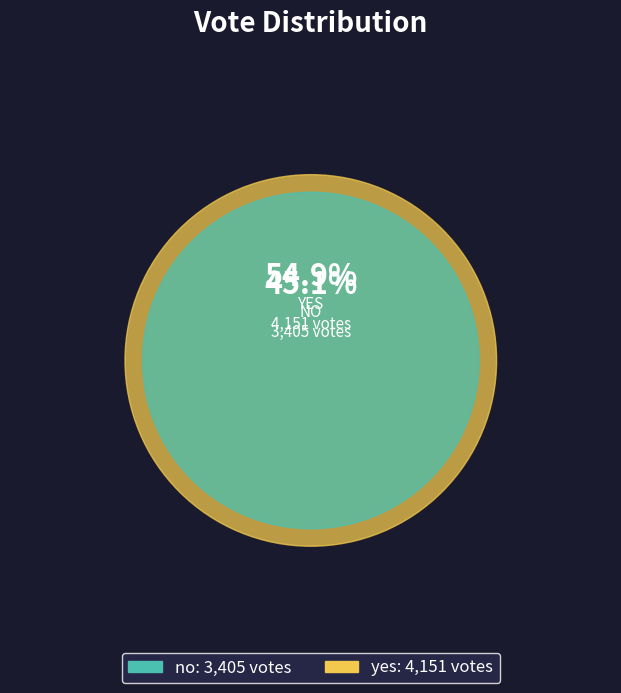

What is the change in value from no to yes?

+746